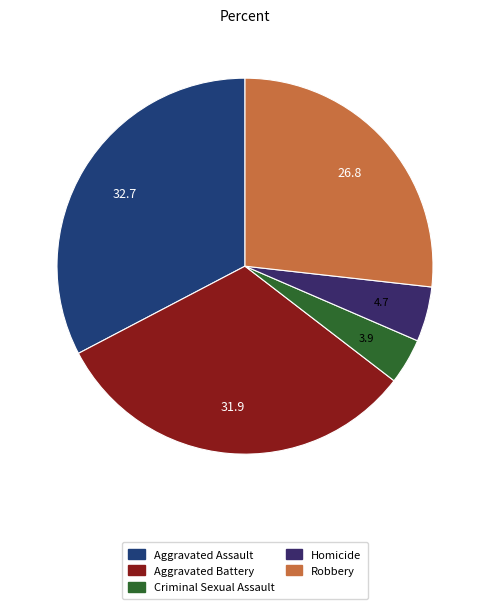

Does any single category account for the majority?

No